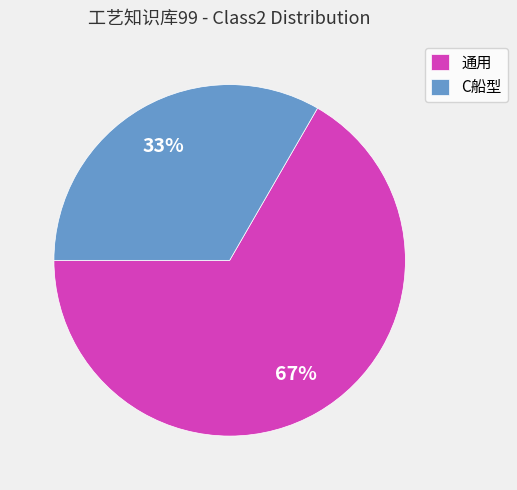

What is the ratio of the value at 通用 to the value at C船型?

2.0